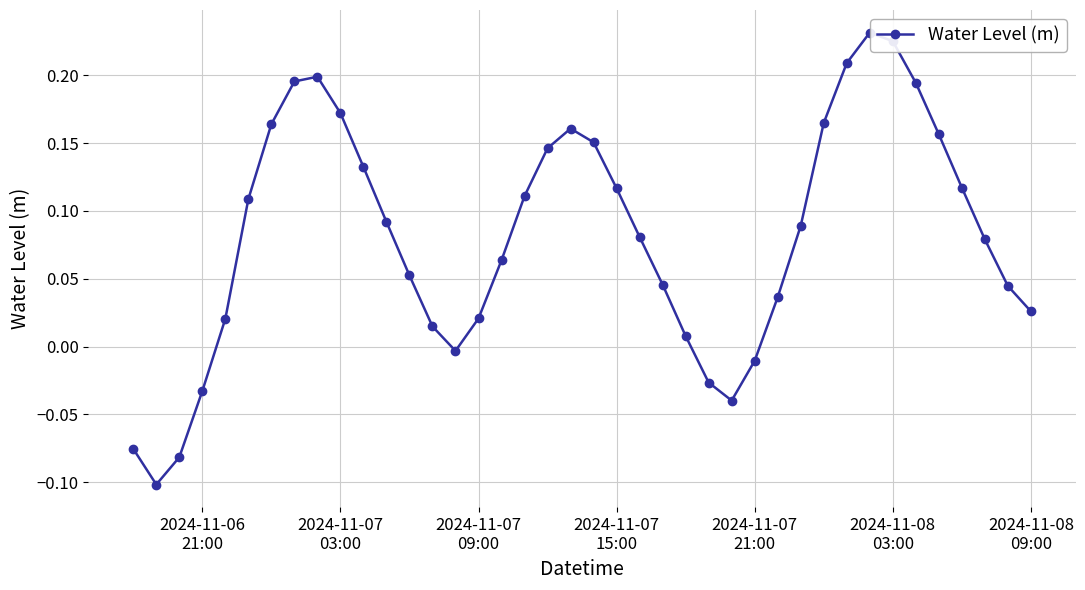

What is the difference between the maximum and minimum values?

0.3